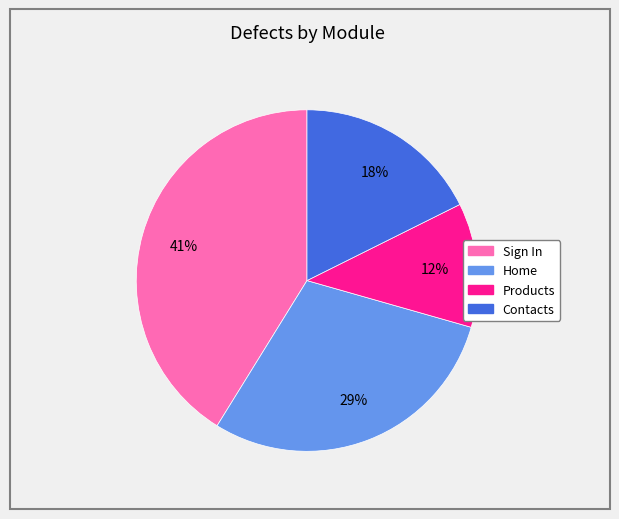

How many segments does this pie chart have?

4